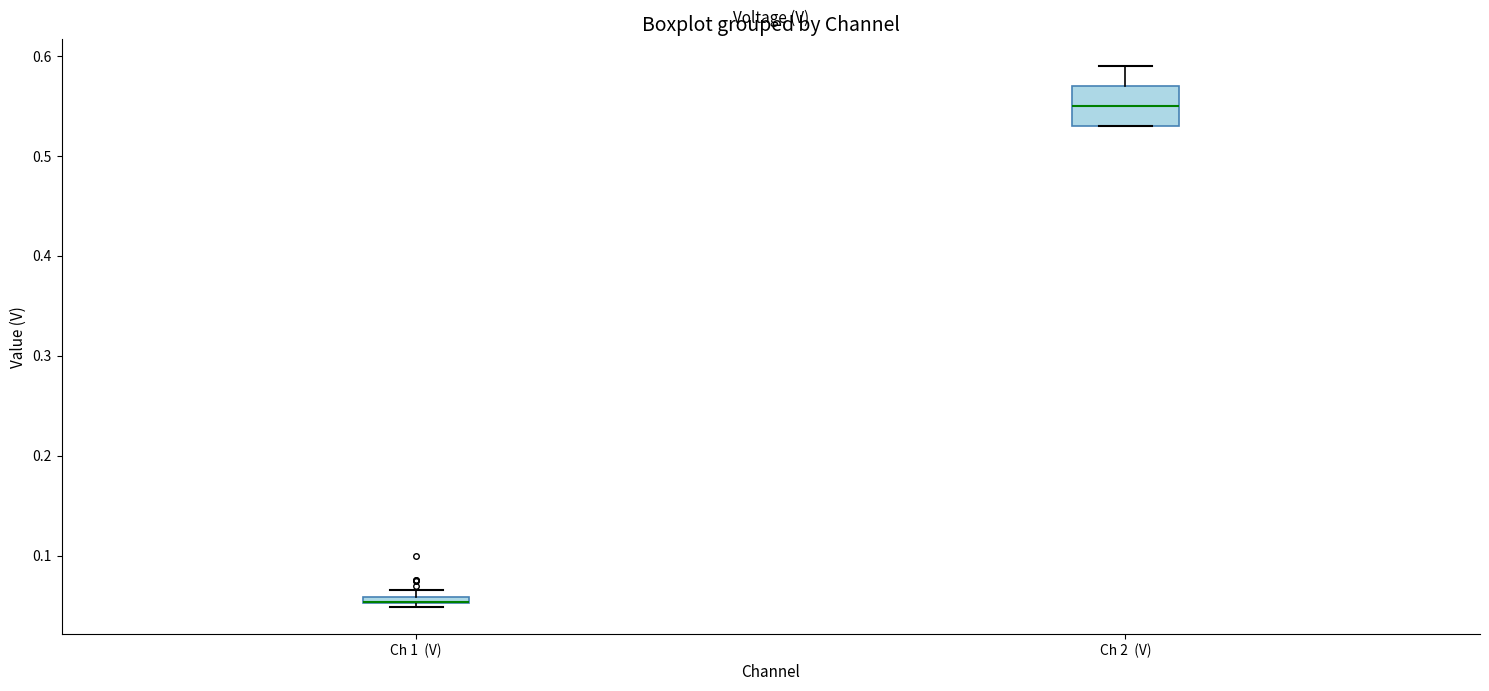

Which box is the tallest, from its lower edge to its upper edge?

Ch 2 (V)